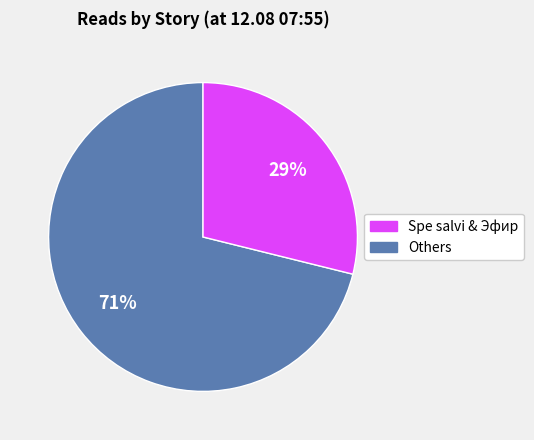

Does any single category account for the majority?

Yes